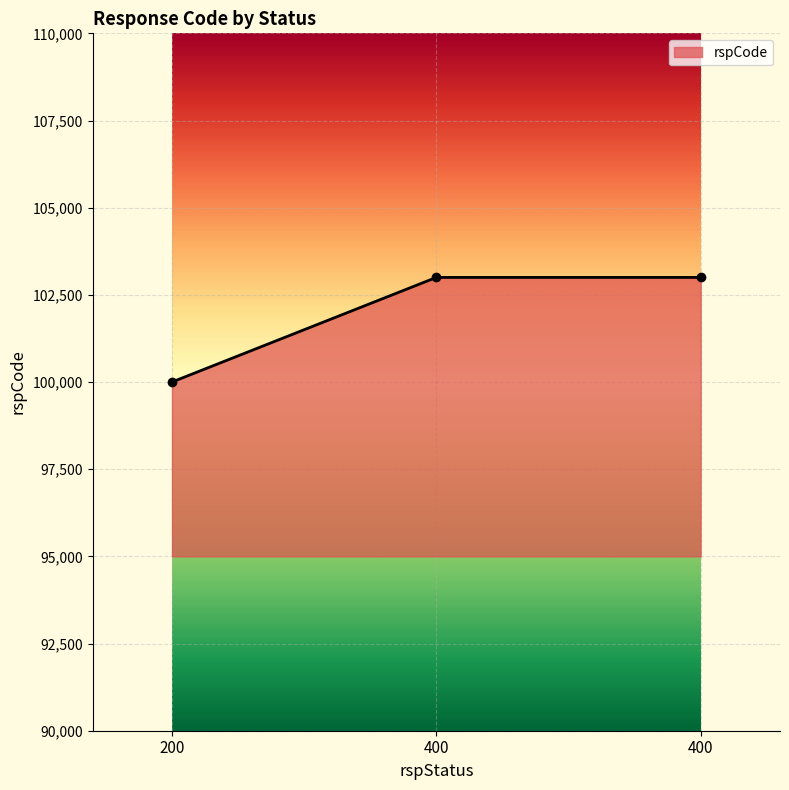

Is it true that the value at 200 is 100000?

True